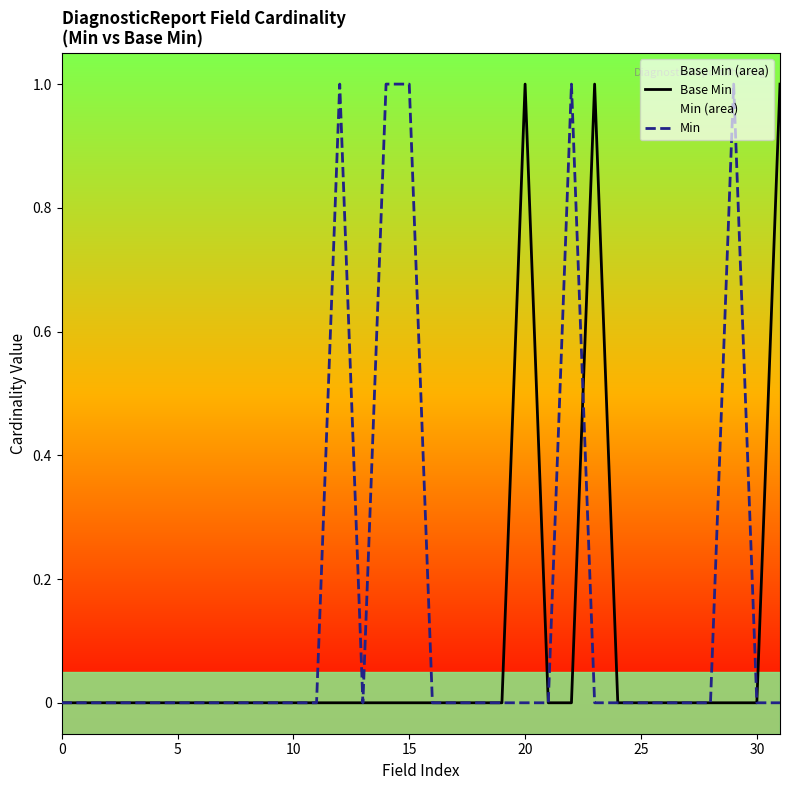

What is the spread (max minus min) of values at 29?

1